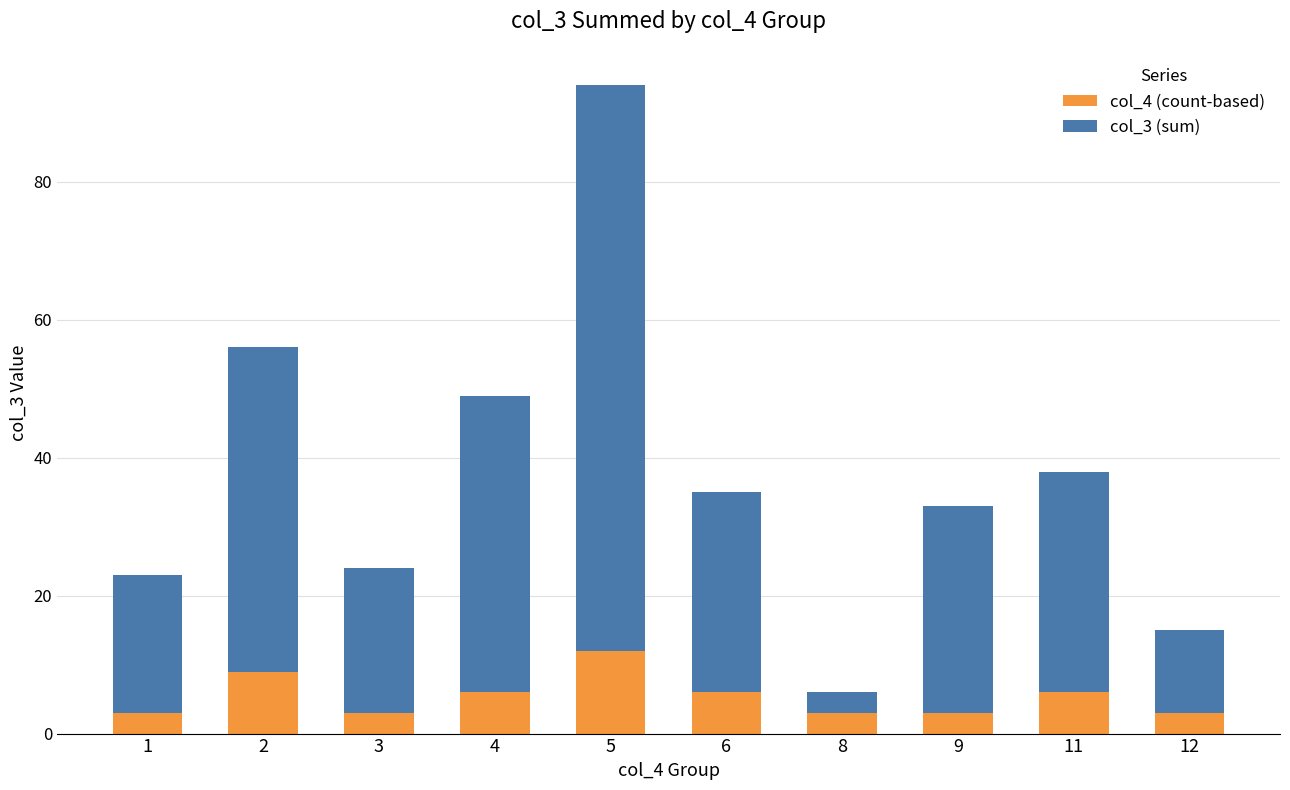

Count the col_4 (count-based) values in the range 3 to 6.

8